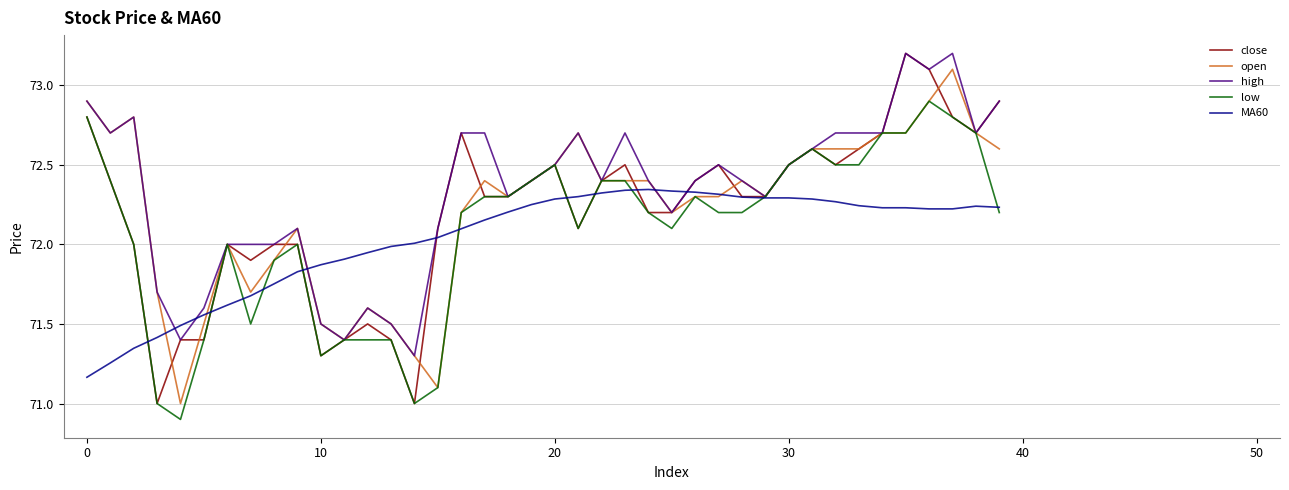

Which series has the largest range (max minus min)?

close